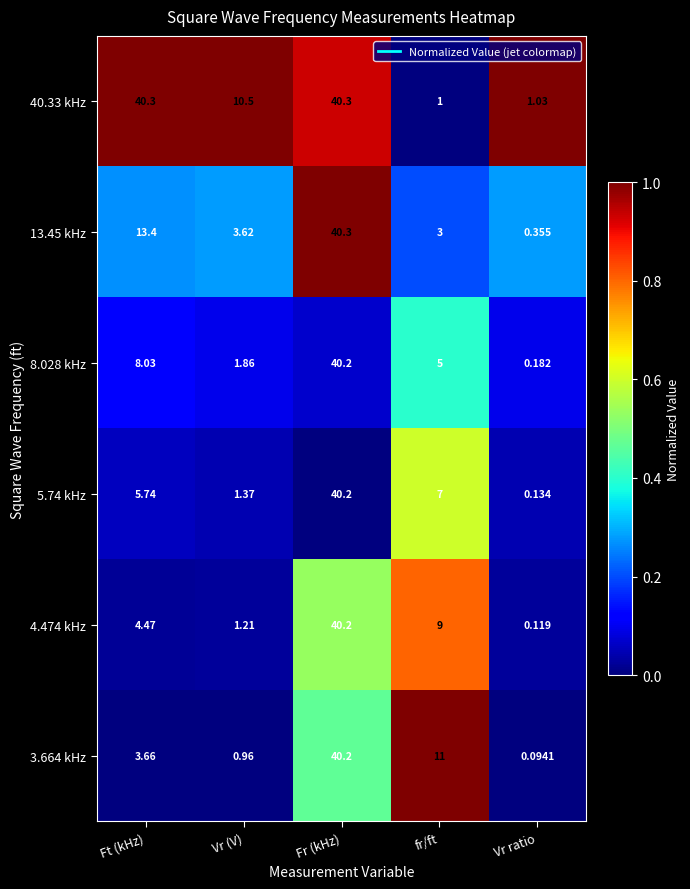

At which label does 40.33 kHz reach its minimum?

fr/ft